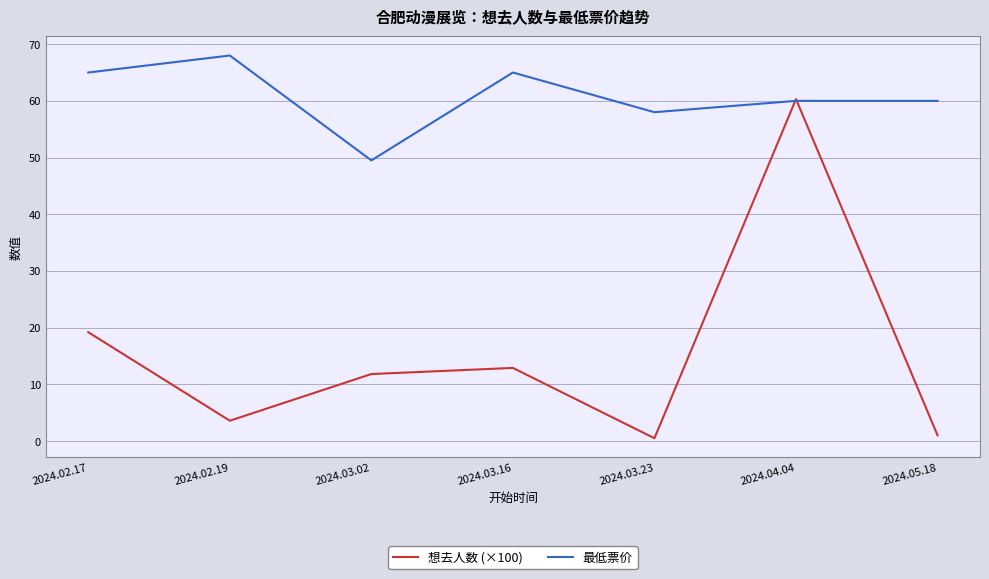

What is the spread (max minus min) of values at 2024.03.02?

37.7